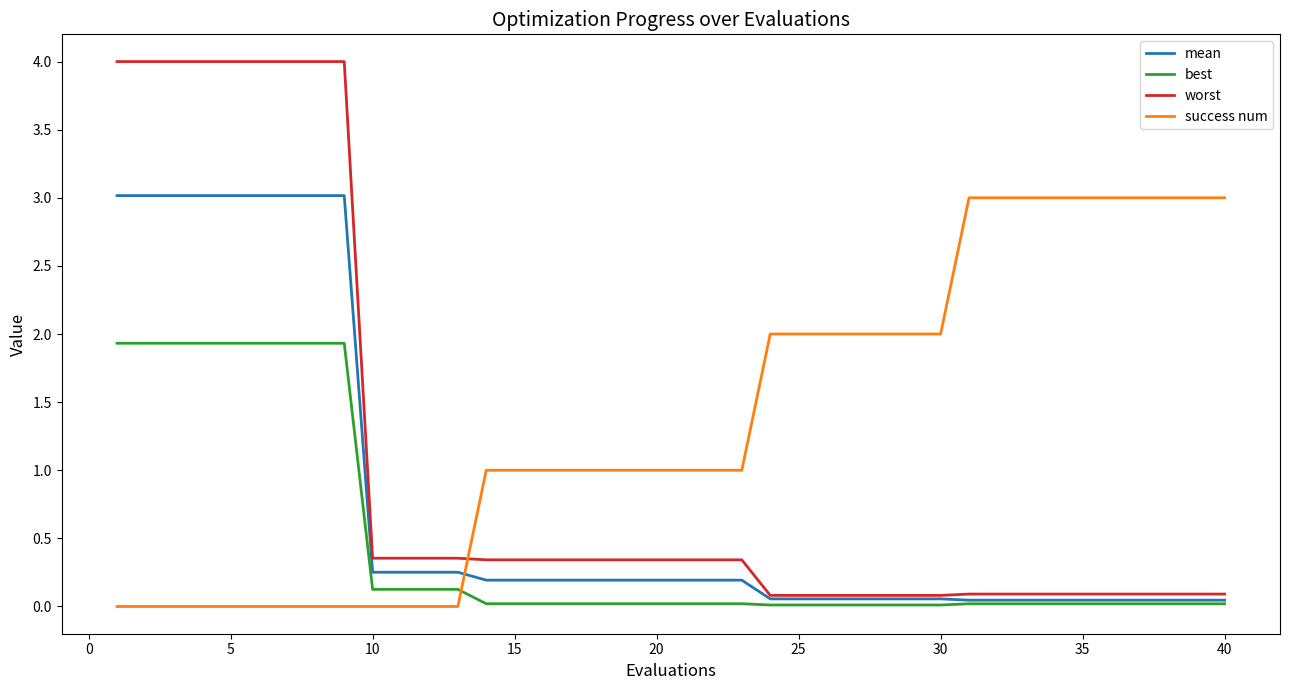

How many lines are shown in the chart?

4